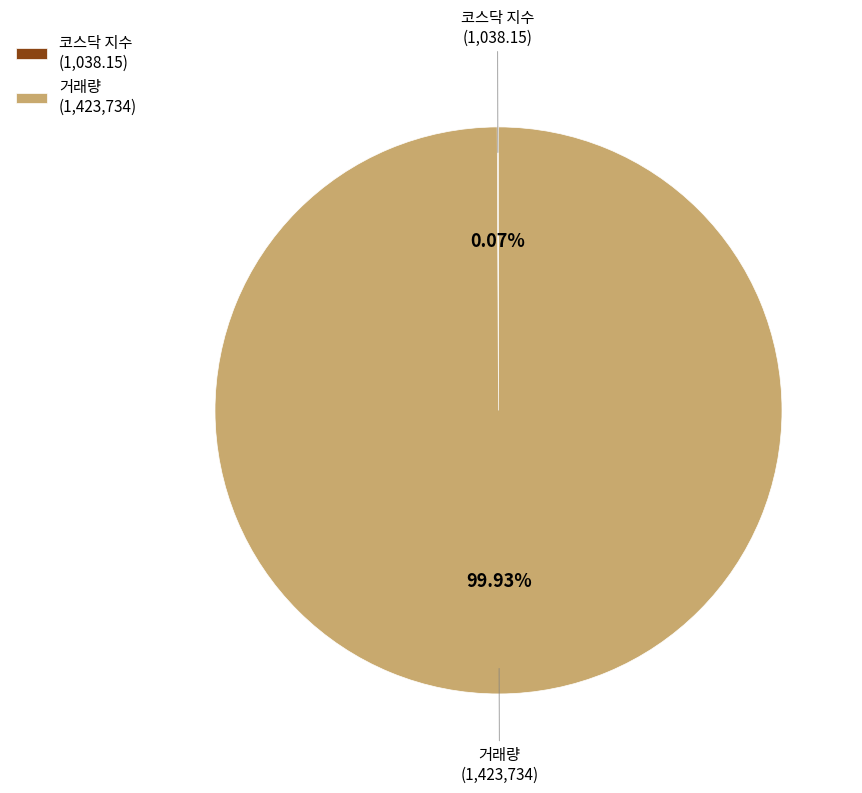

Which category has the biggest portion of the pie?

거래량